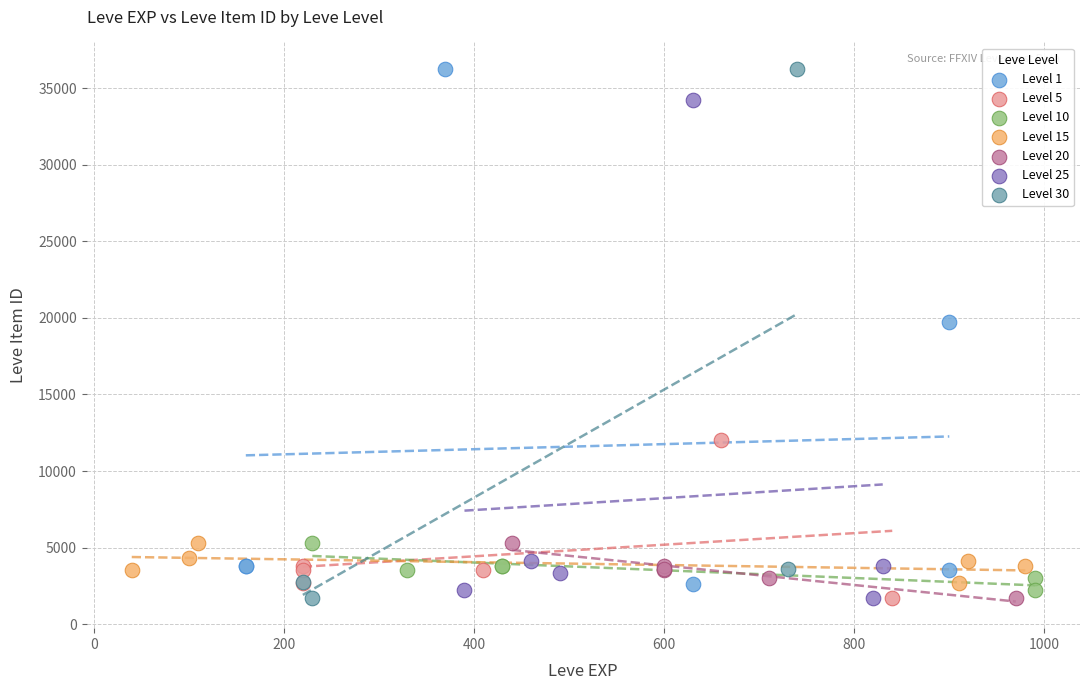

What are all the series names shown in the legend?

Level 1, Level 5, Level 10, Level 15, Level 20, Level 25, Level 30